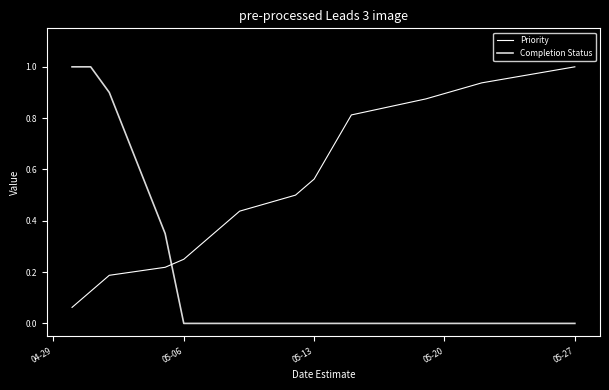

Is this an area chart (filled region under the line)?

No